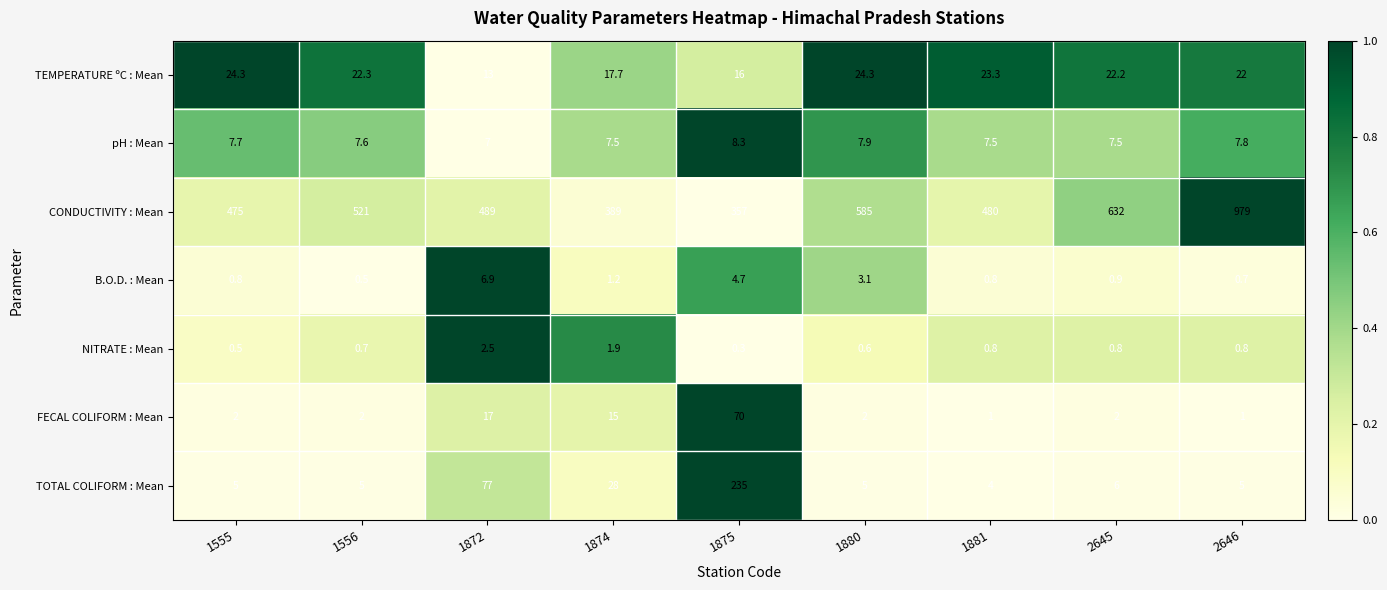

Which label corresponds to the largest value in the chart?

2646